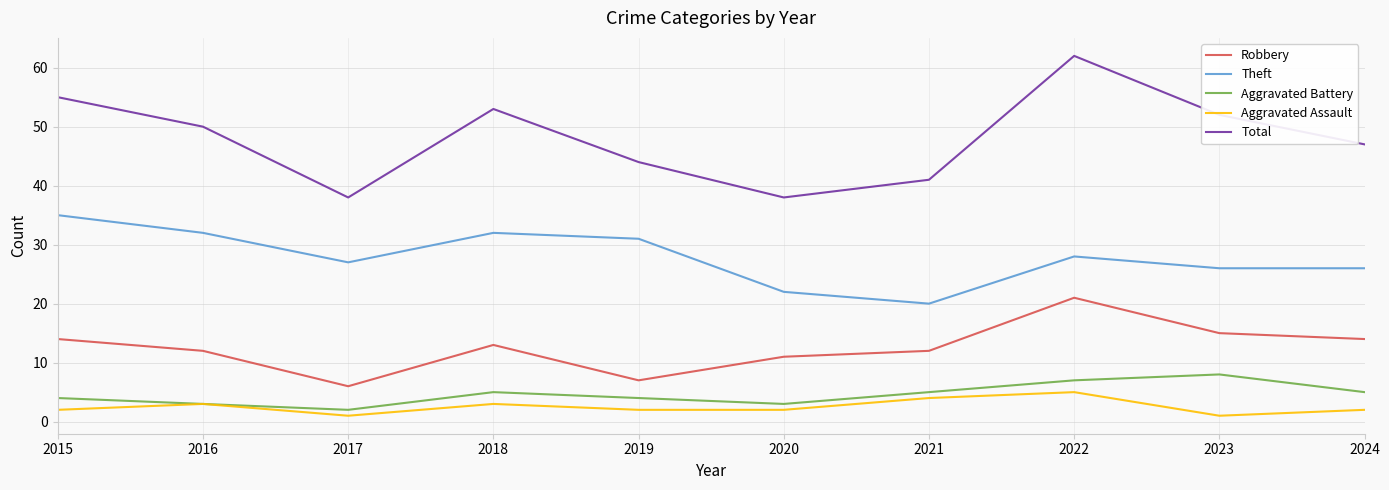

List the series in order of their peak value, lowest first.

Aggravated Assault, Aggravated Battery, Robbery, Theft, Total